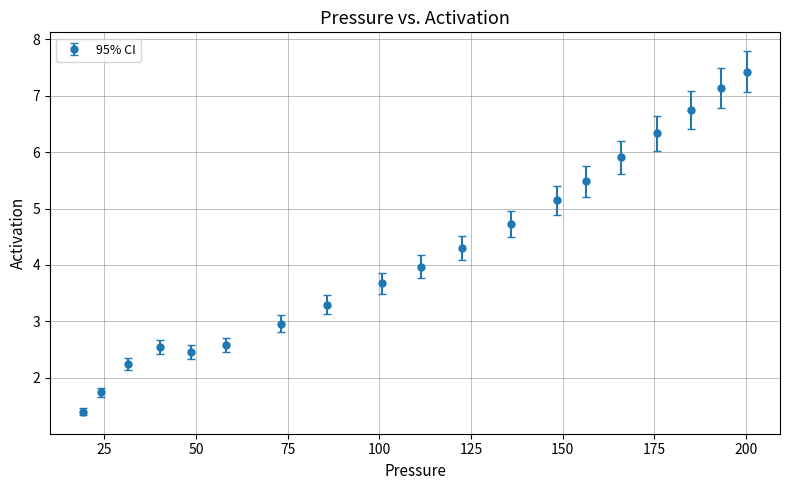

What is the value of the 8th point from the left?

3.3